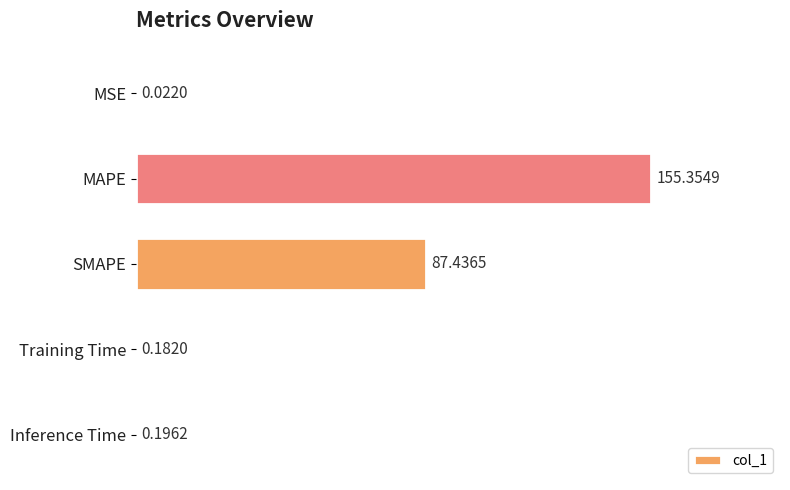

At which label is the value closest to 77?

SMAPE